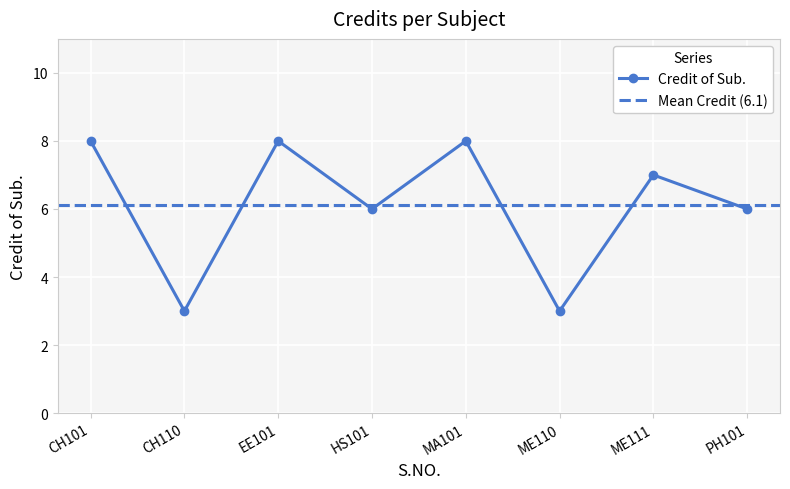

Is it true that the value at PH101 is 6?

True